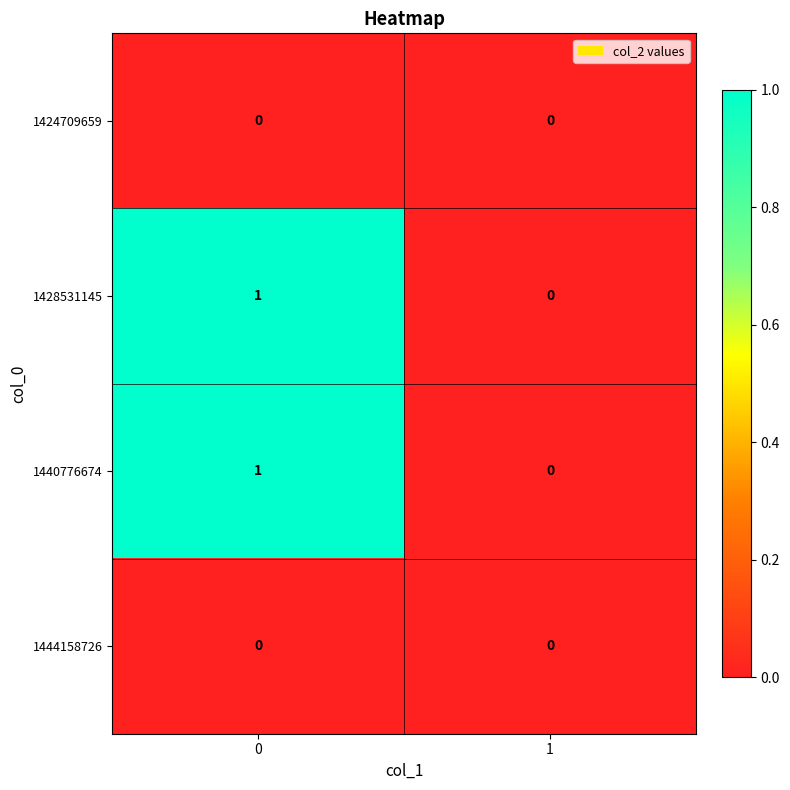

Reading left to right, what are all the values shown in this chart?

1424709659: 0=0	1=0
1428531145: 0=1	1=0
1440776674: 0=1	1=0
1444158726: 0=0	1=0